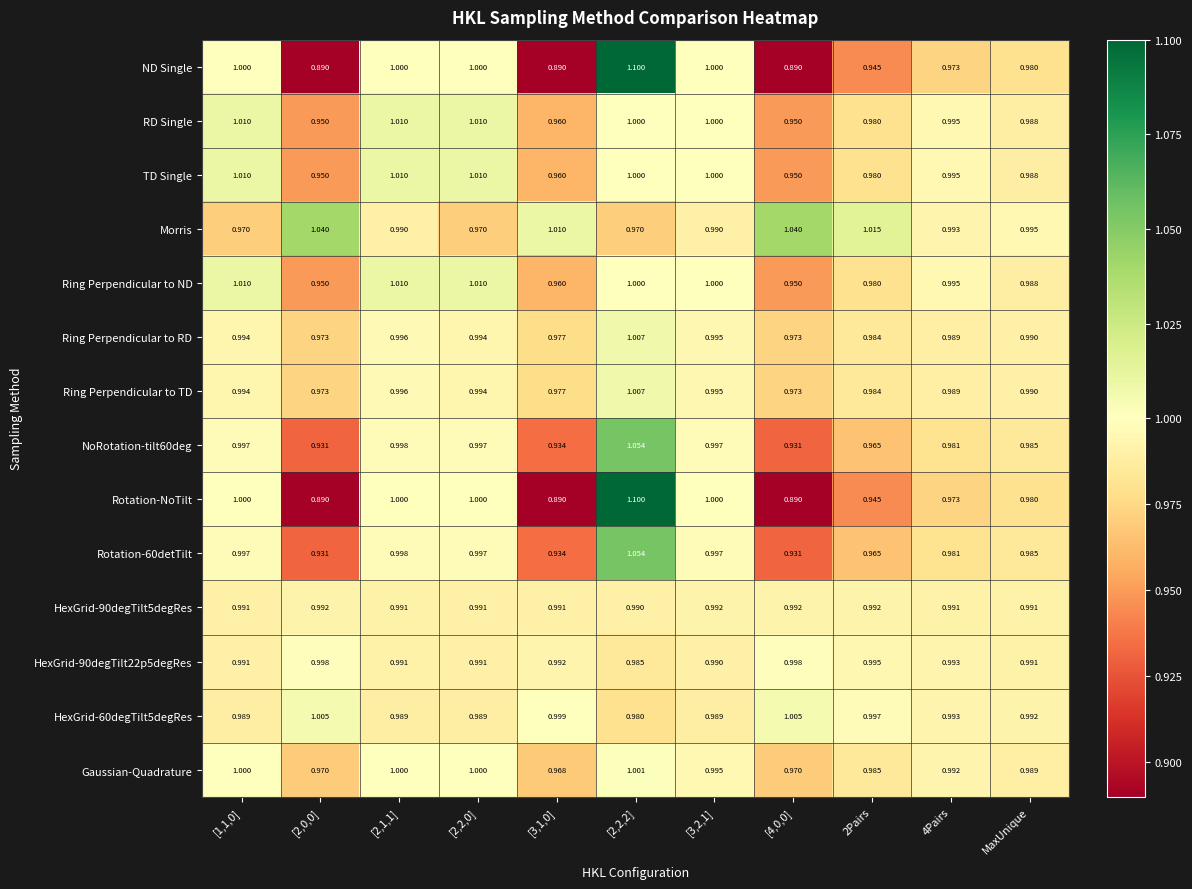

Which series changed the most between [2,1,1] and [2,2,0]?

Morris